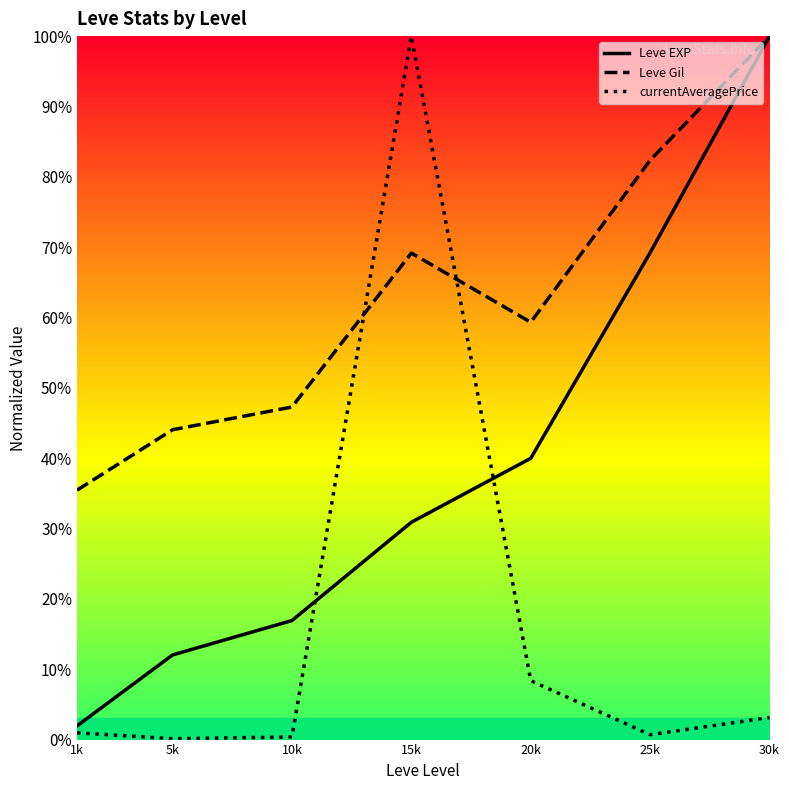

What is the label of the 4th point from the left?

15k